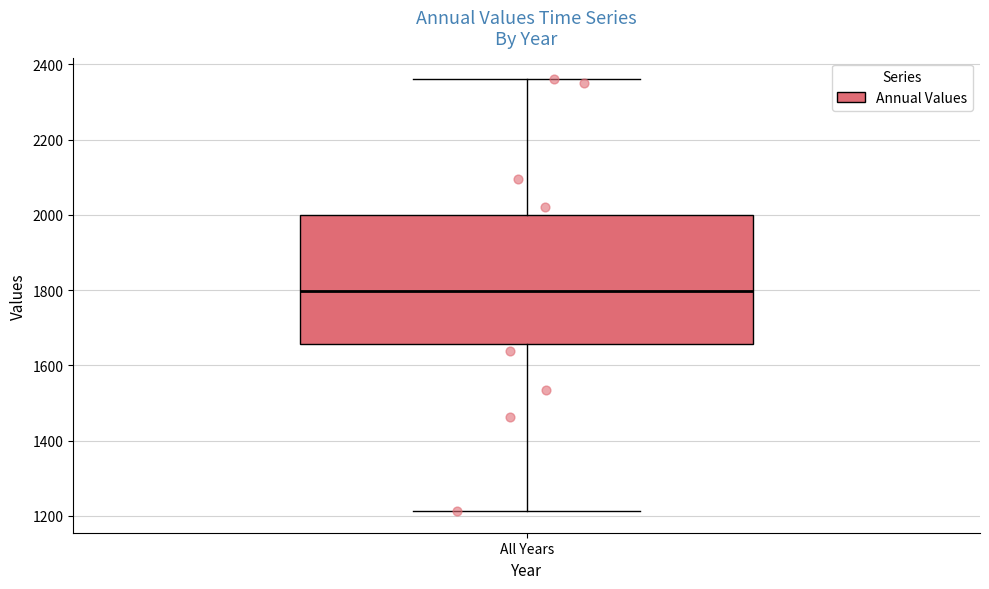

Read this box plot against the y-axis: the position of the median line, the range covered by the box, and the ends of both whiskers. The values are not printed on the chart, so give them approximately, as read against the axis.

median 1800, box 1660 to 2000, whiskers 1220 to 2360